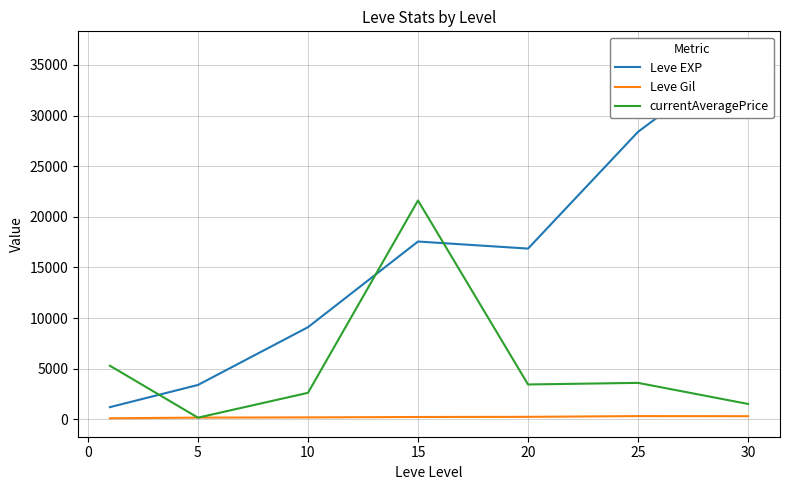

The value of currentAveragePrice at 10 is 2628.7. True or false?

True